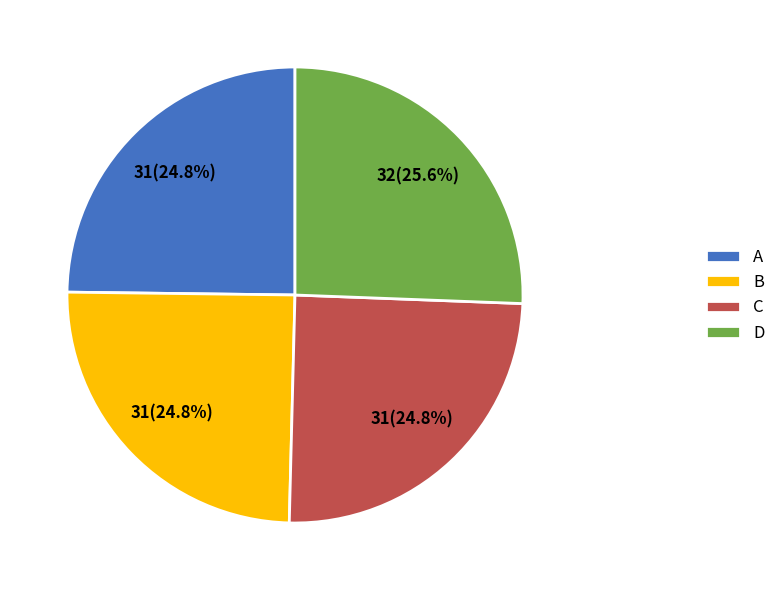

Do A and D together represent more than half of the pie?

Yes